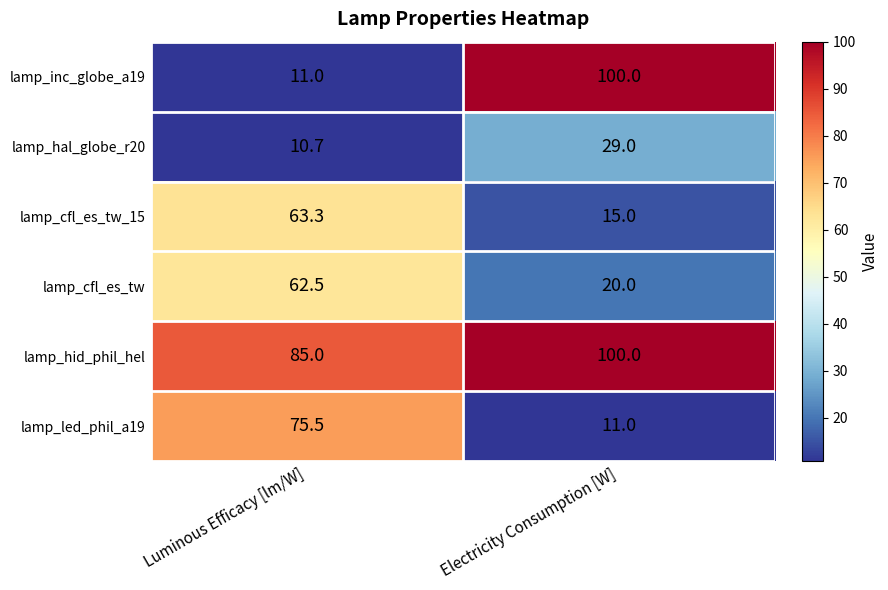

Which series has the largest total across all categories?

lamp_hid_phil_hel